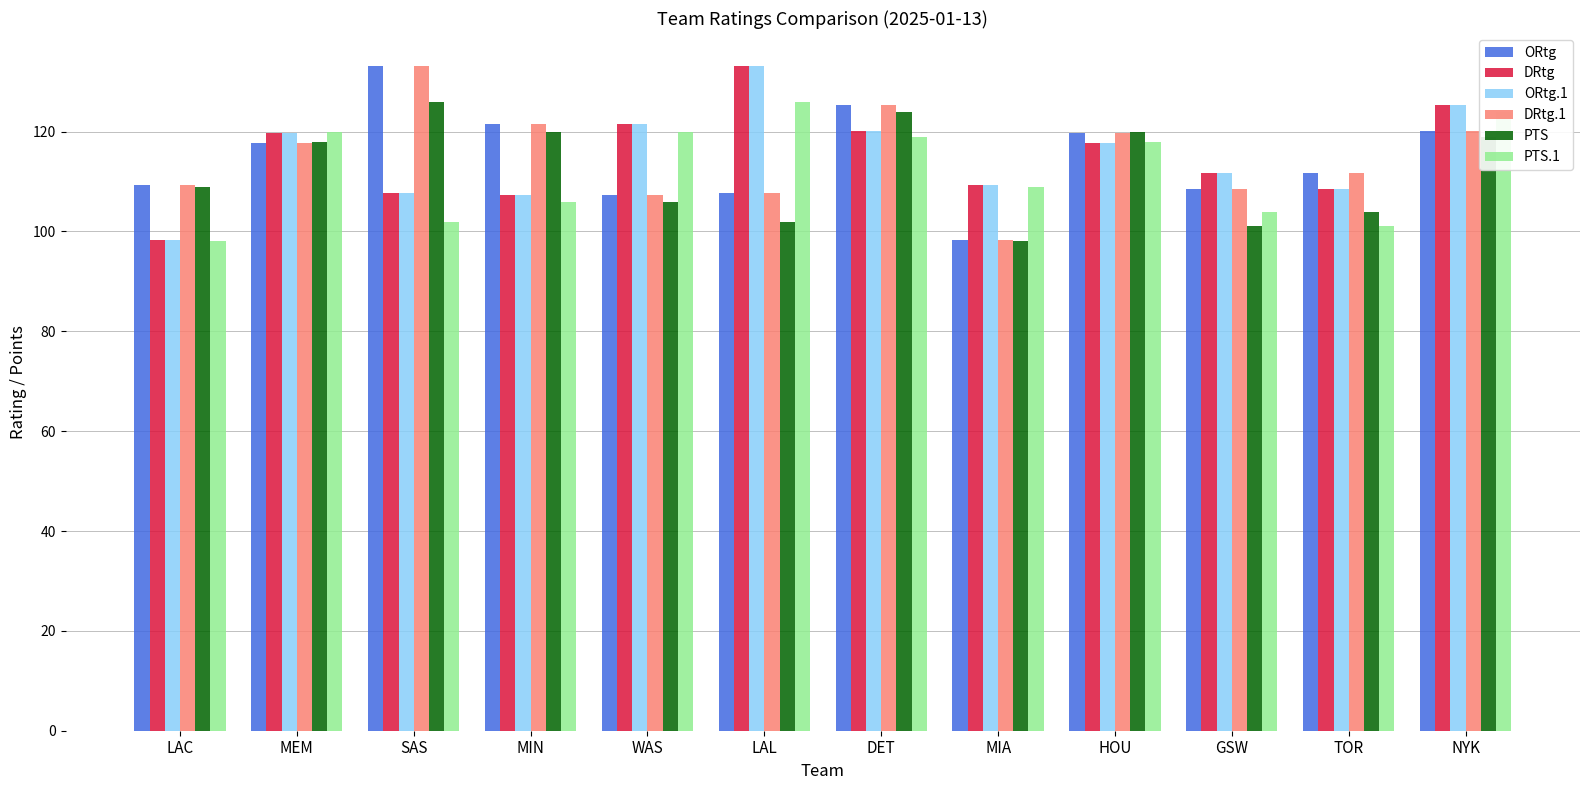

What is the highest value of the ORtg series?

133.1